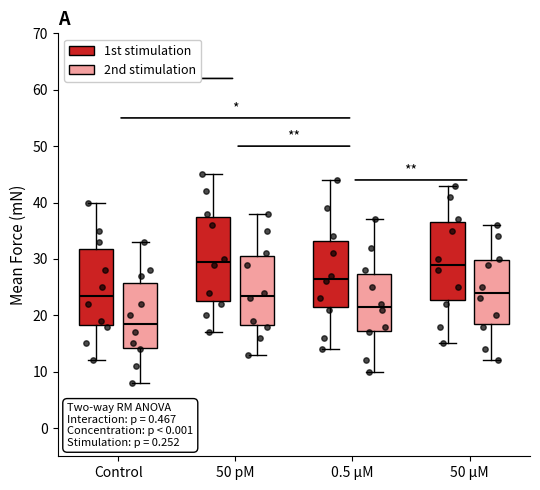

Reading left to right, transcribe this box plot: for each box, give where its median line is, the range the box spans, and where its two whiskers end, as read against the y-axis. The values are not printed on the chart, so give them approximately, as read against the axis.

Control (1st stimulation): median 24, box 18 to 32, whiskers 12 to 40
Control (2nd stimulation): median 19, box 14 to 26, whiskers 8 to 33
50 pM (1st stimulation): median 30, box 23 to 38, whiskers 17 to 45
50 pM (2nd stimulation): median 24, box 18 to 31, whiskers 13 to 38
0.5 μM (1st stimulation): median 27, box 22 to 33, whiskers 14 to 44
0.5 μM (2nd stimulation): median 22, box 17 to 27, whiskers 10 to 37
50 μM (1st stimulation): median 29, box 23 to 37, whiskers 15 to 43
50 μM (2nd stimulation): median 24, box 19 to 30, whiskers 12 to 36